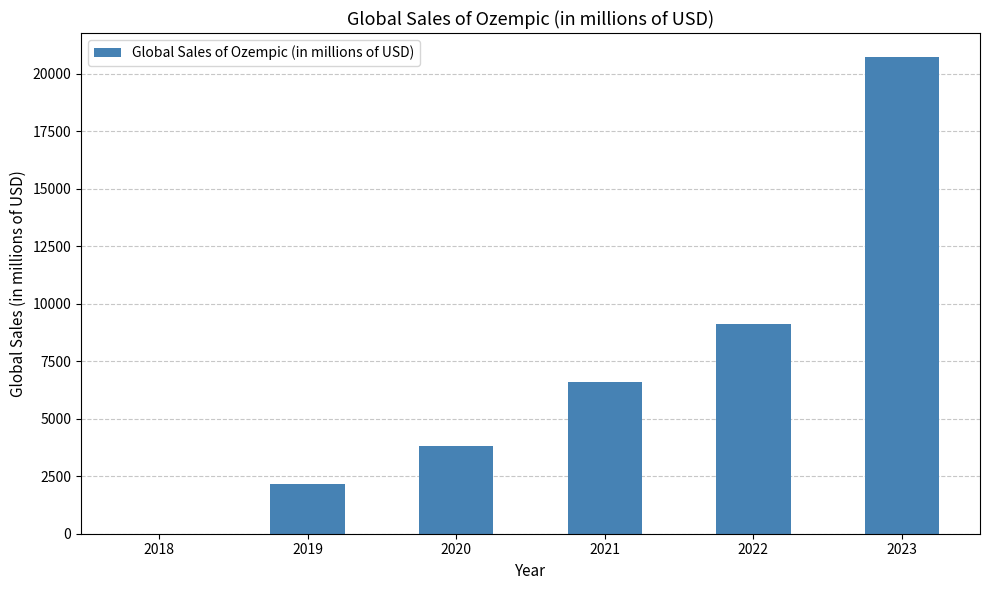

Which label corresponds to the largest value in the chart?

2023